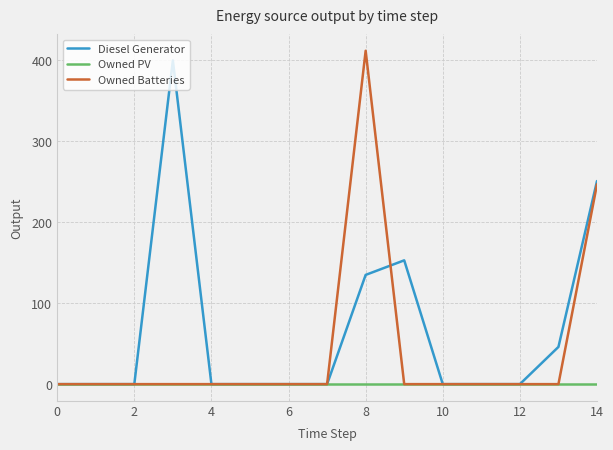

Which series has the largest total across all categories?

Diesel Generator